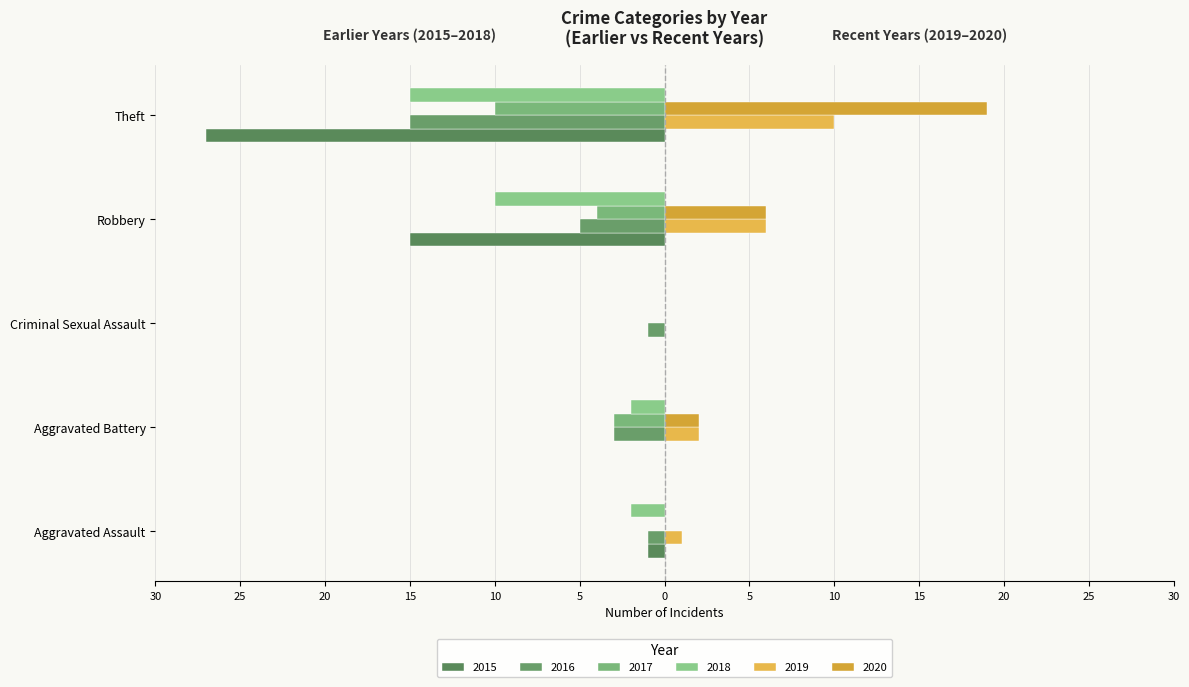

How many groups of bars are there?

5